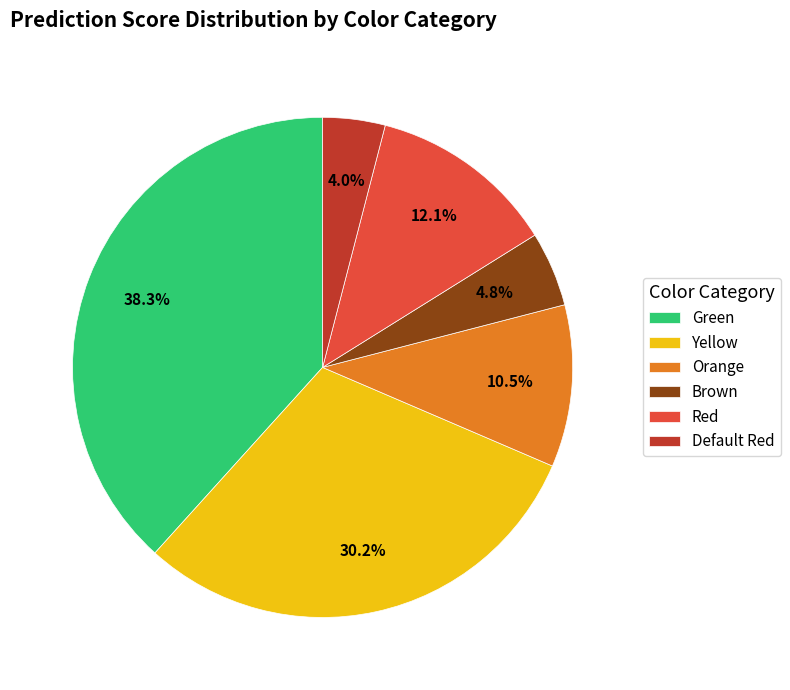

Between Brown and Yellow, which is larger?

Yellow